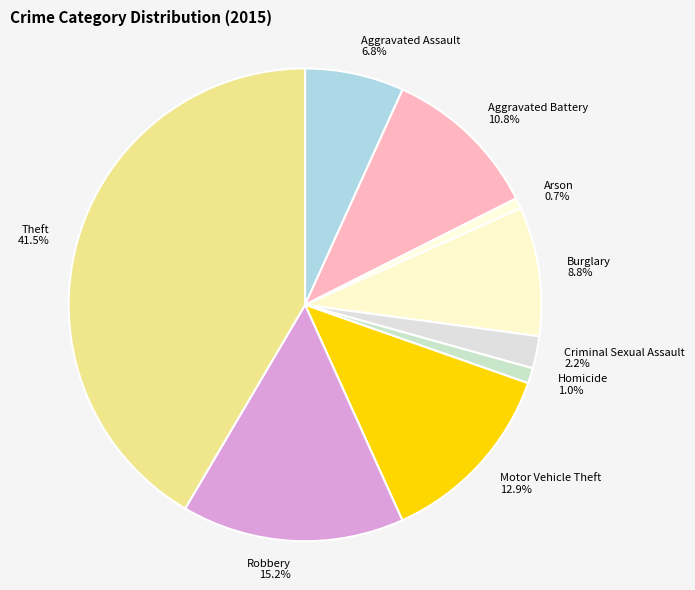

Count the number of slices in the pie.

9